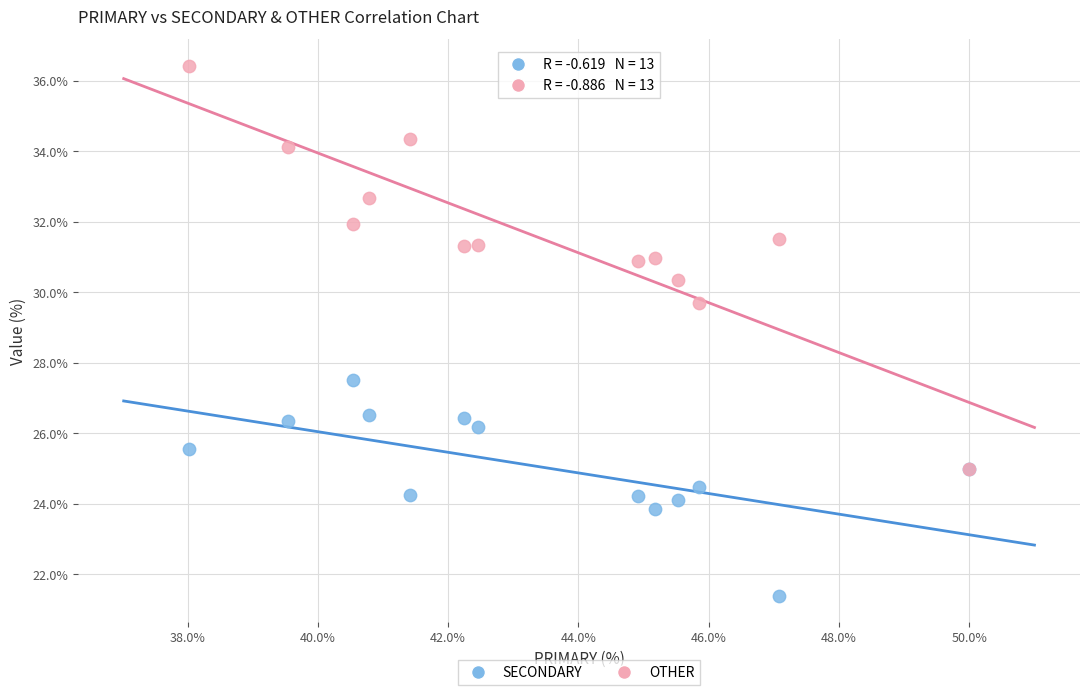

Across all series, what Y value is closest to 28?

27.5